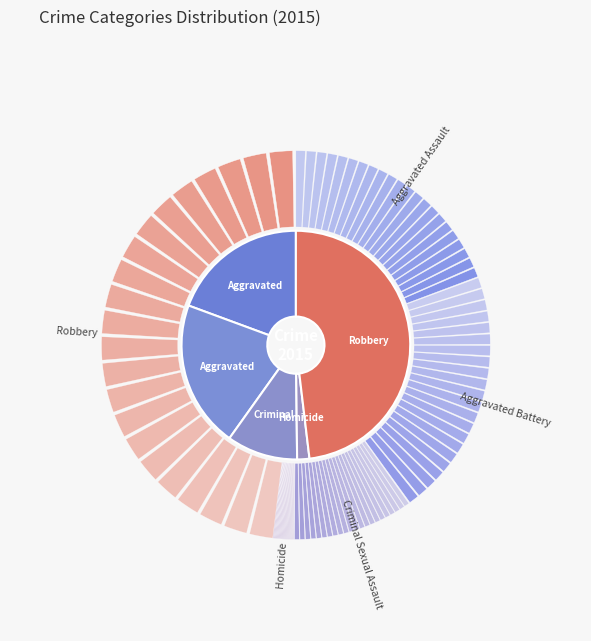

Does Homicide account for over 50% of the chart?

No